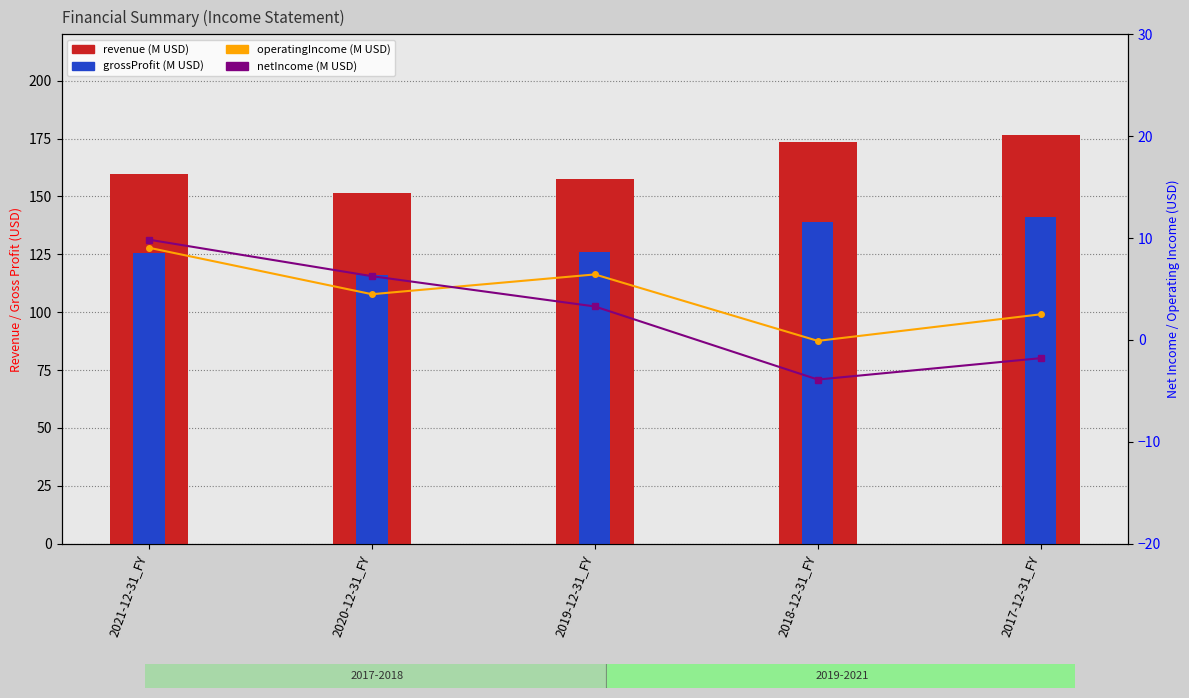

What are all the series names shown in the legend?

revenue, grossProfit, operatingIncome, netIncome